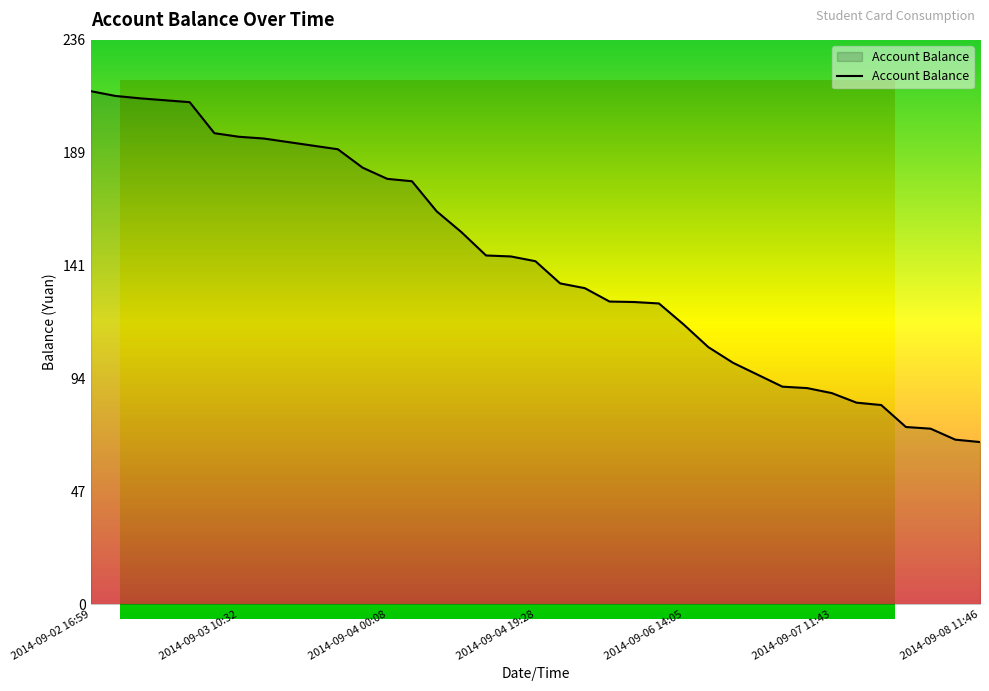

What is the difference between the maximum and minimum values?

147.0